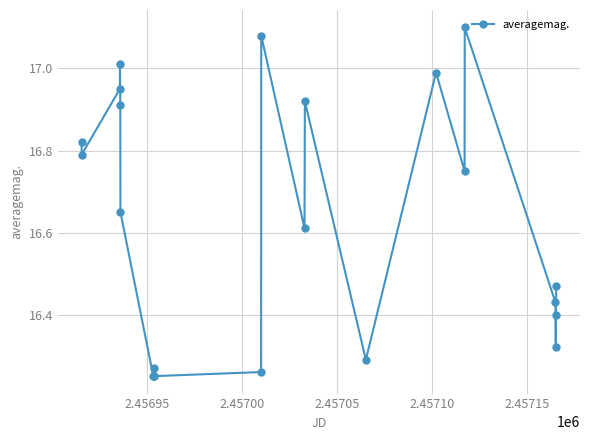

Is this an area chart (filled region under the line)?

No